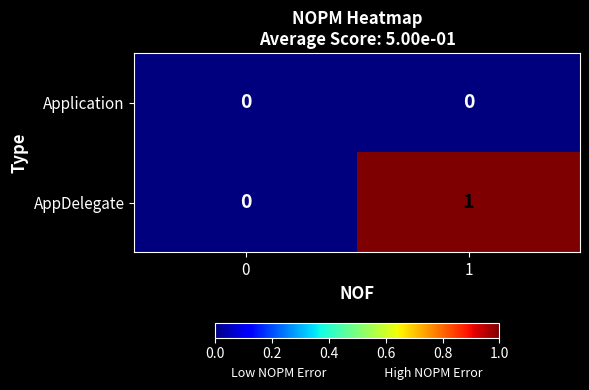

List the series in order of their peak value, lowest first.

Application, AppDelegate